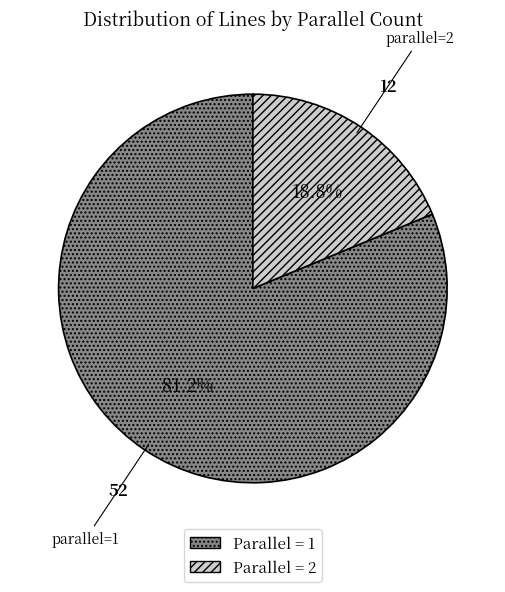

Is there a majority slice in this chart?

Yes